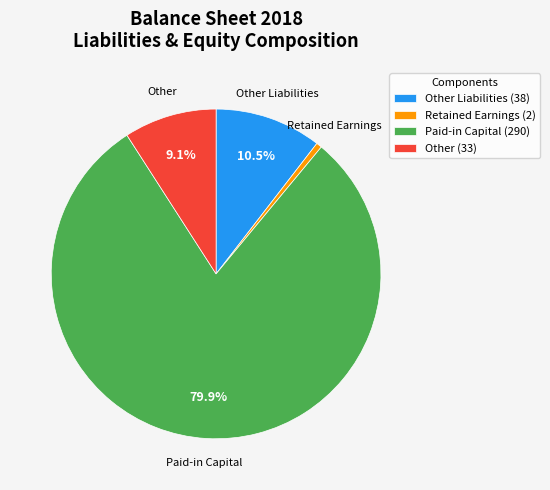

Which category has the biggest portion of the pie?

Paid-in Capital (290)